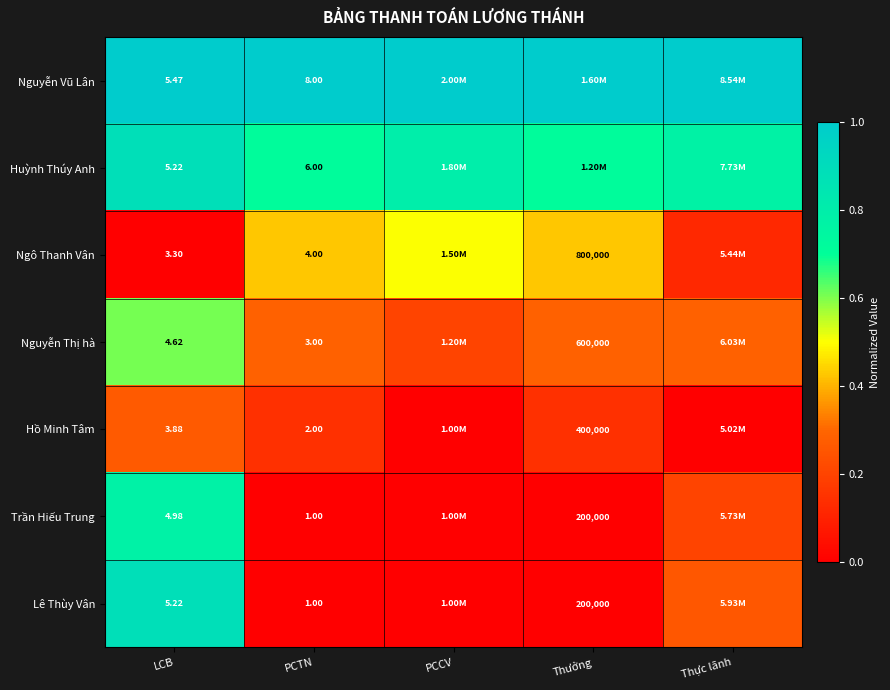

Is the value of Nguyễn Thị hà at PCTN greater than the value of Huỳnh Thúy Anh at LCB?

No